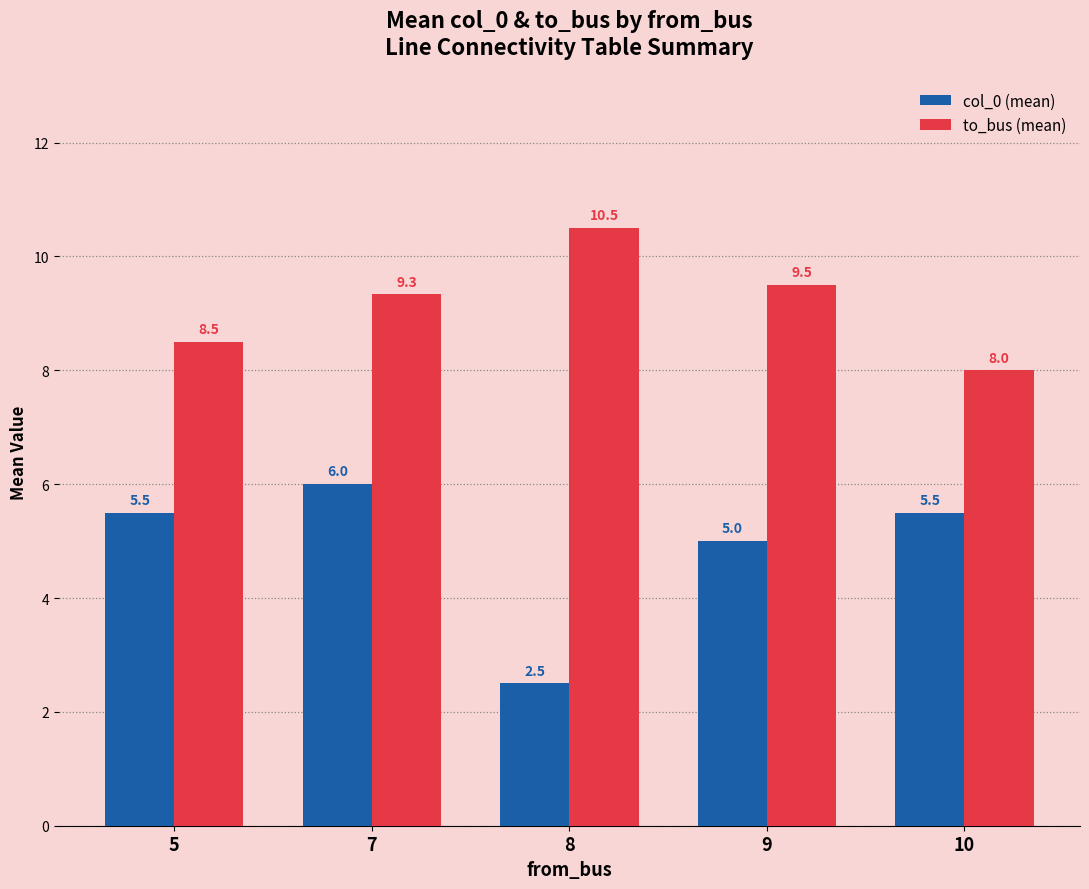

How many bars are there in total?

10